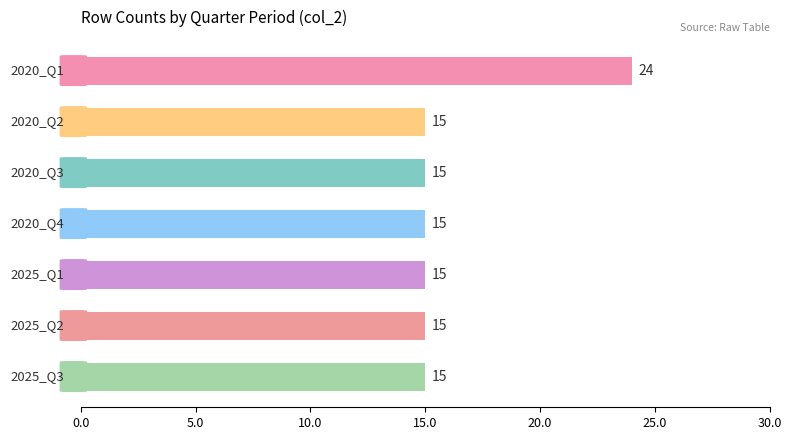

What is the difference between the maximum and minimum values?

9